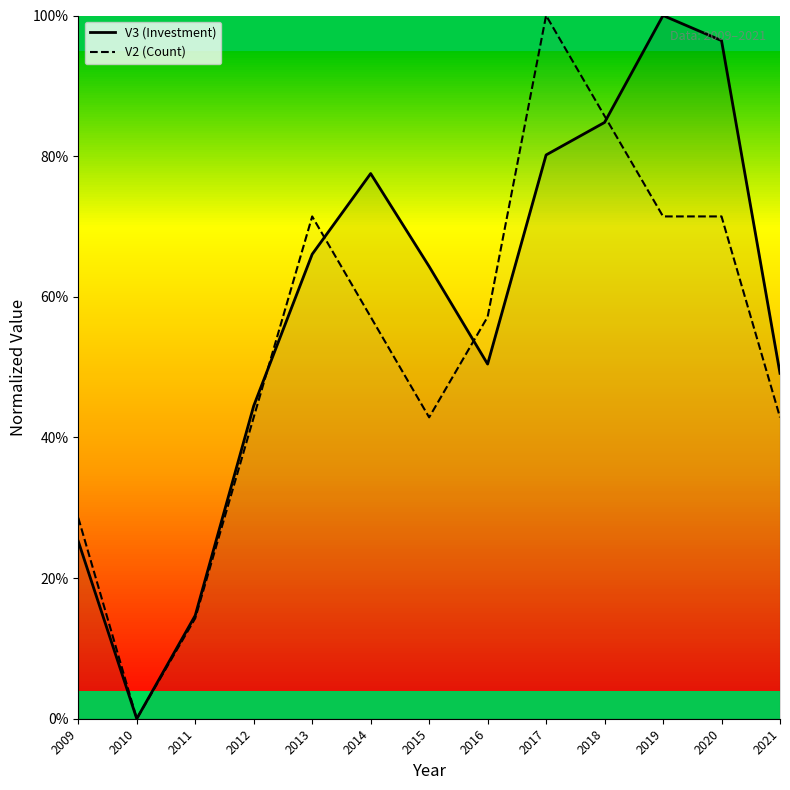

Where is the first local maximum for V3 (Investment)?

2014